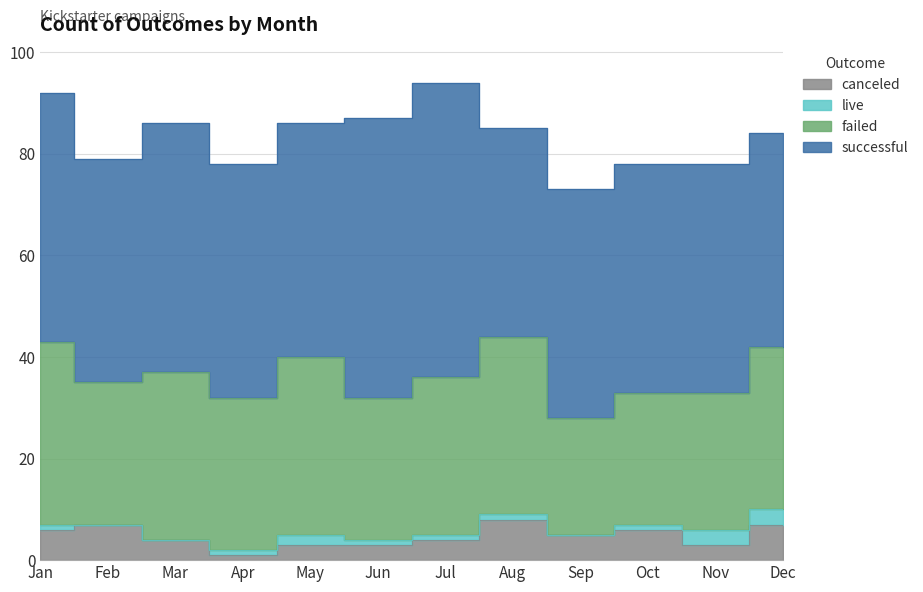

Reading left to right, list all the values displayed in this chart.

canceled: 6	7	4	1	3	3	4	8	5	6	3	7
failed: 36	28	33	30	35	28	31	35	23	26	27	32
live: 1	0	0	1	2	1	1	1	0	1	3	3
successful: 49	44	49	46	46	55	58	41	45	45	45	42